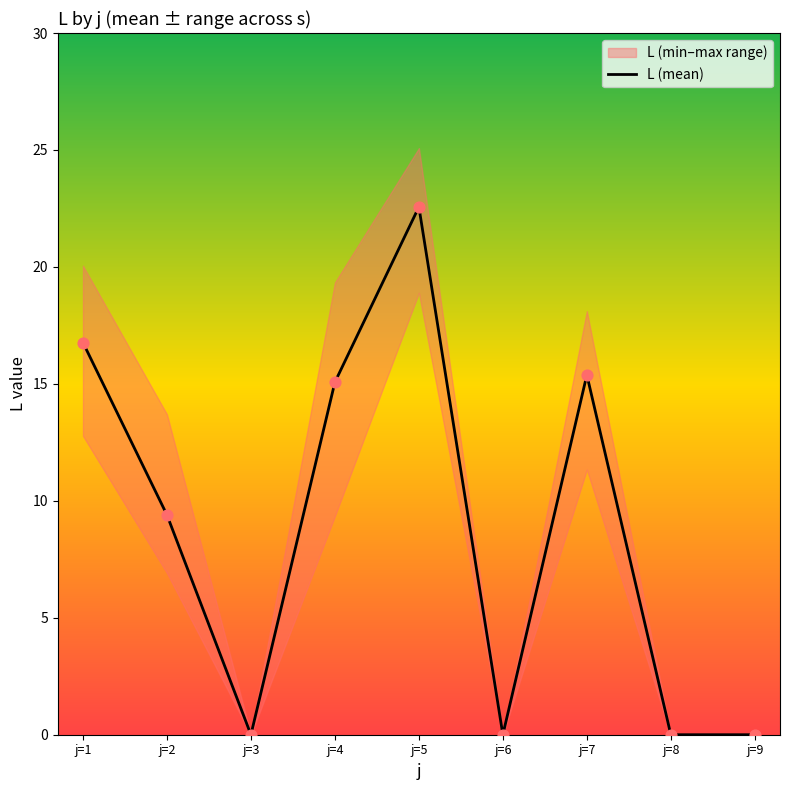

Which has a higher value, j=8 or j=1?

j=1